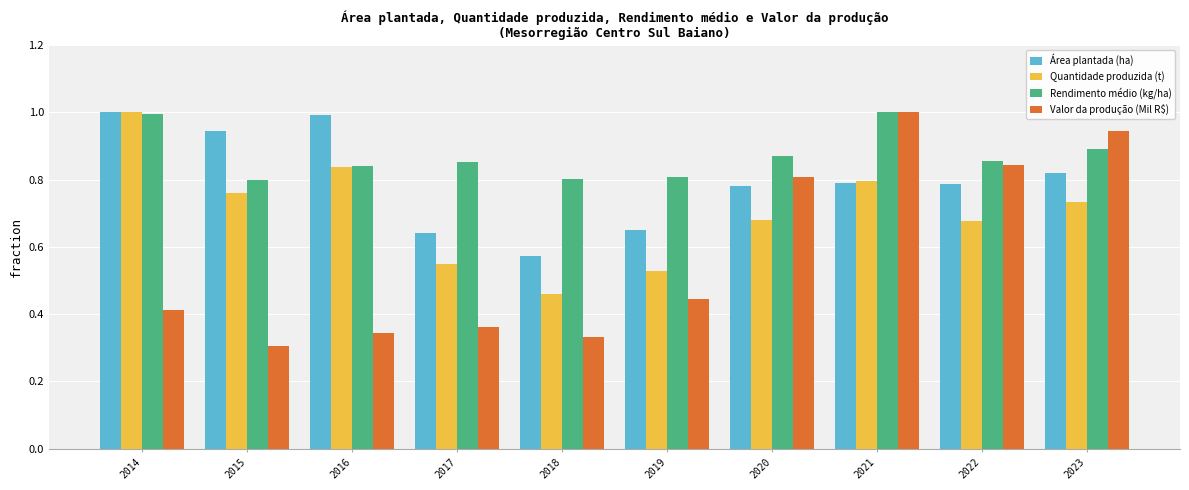

What is the sum of all Área plantada (ha) values?

8.0